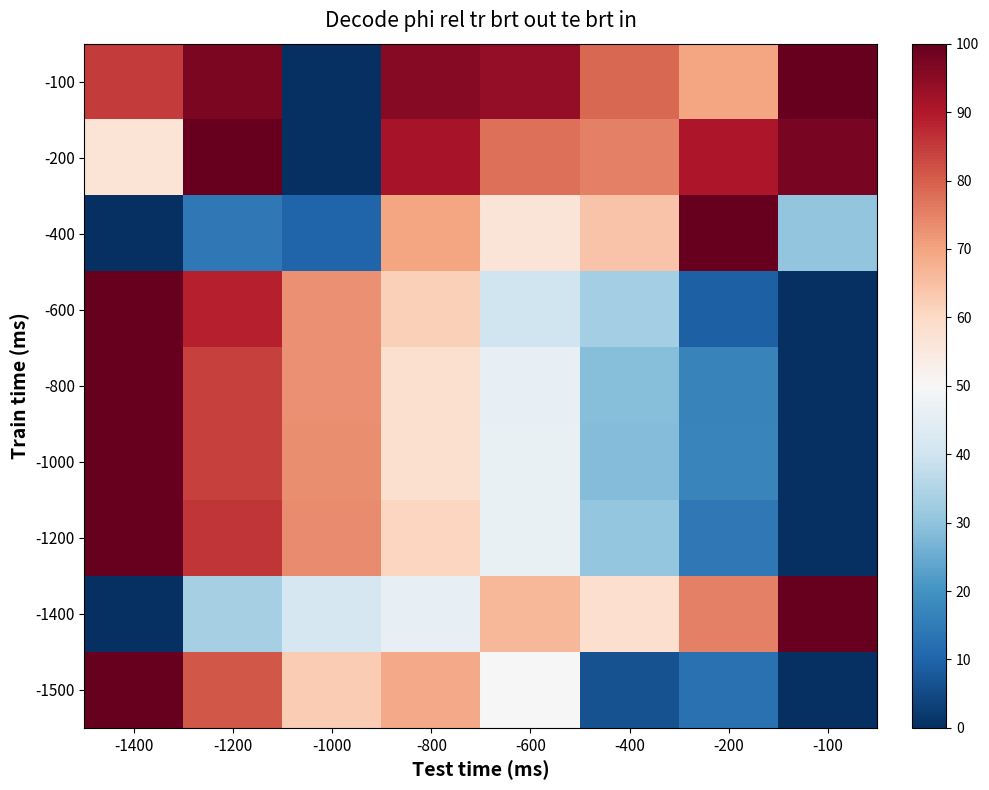

Which series has the largest range (max minus min)?

-100